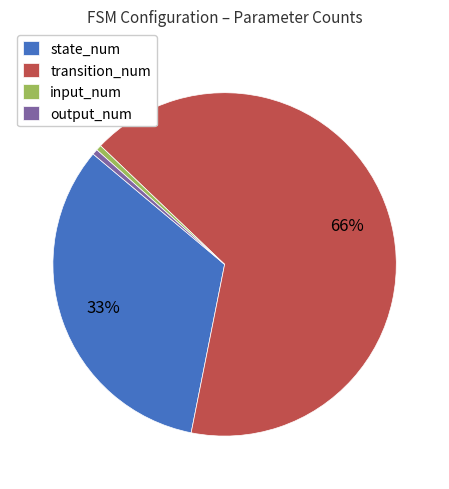

Is transition_num the majority of the pie?

Yes